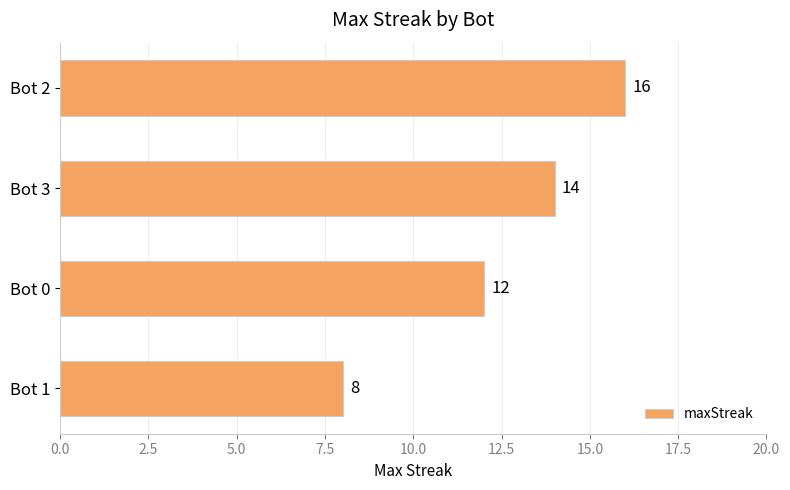

Count the values in the range 12 to 16.

3